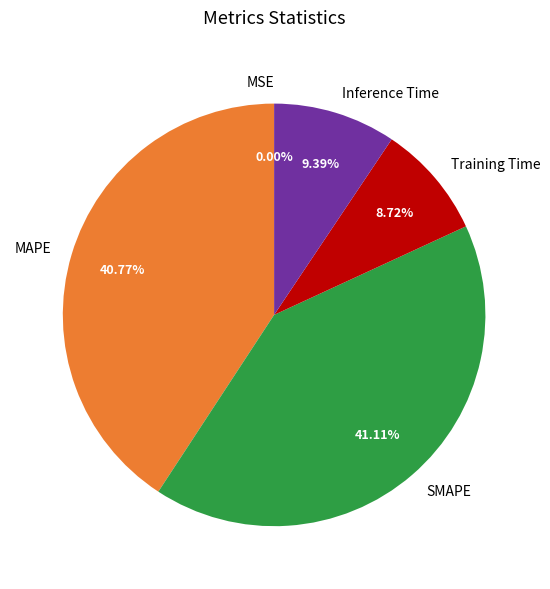

Does any single category account for the majority?

No